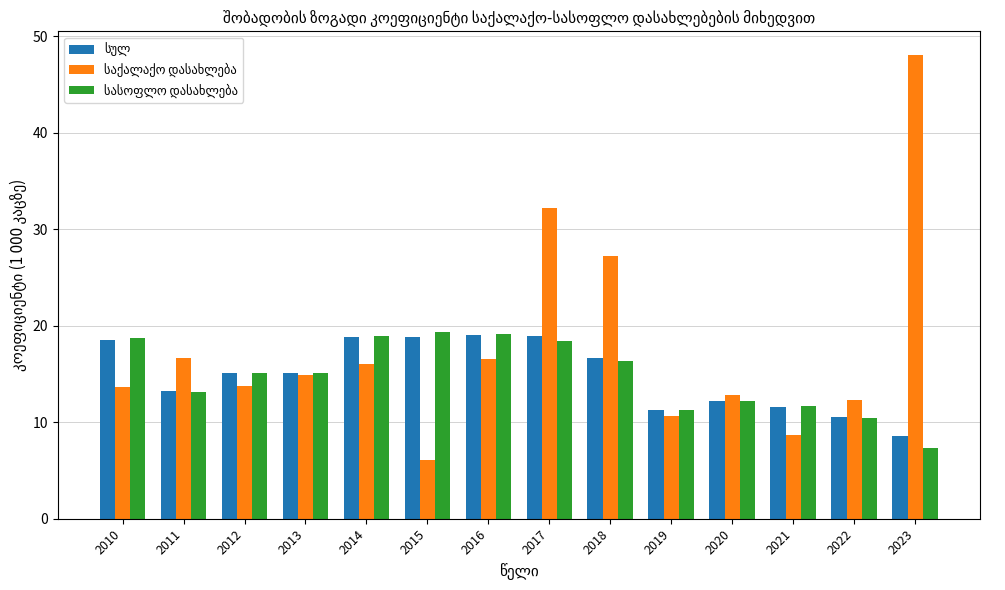

What is the spread (max minus min) of values at 2011?

3.6